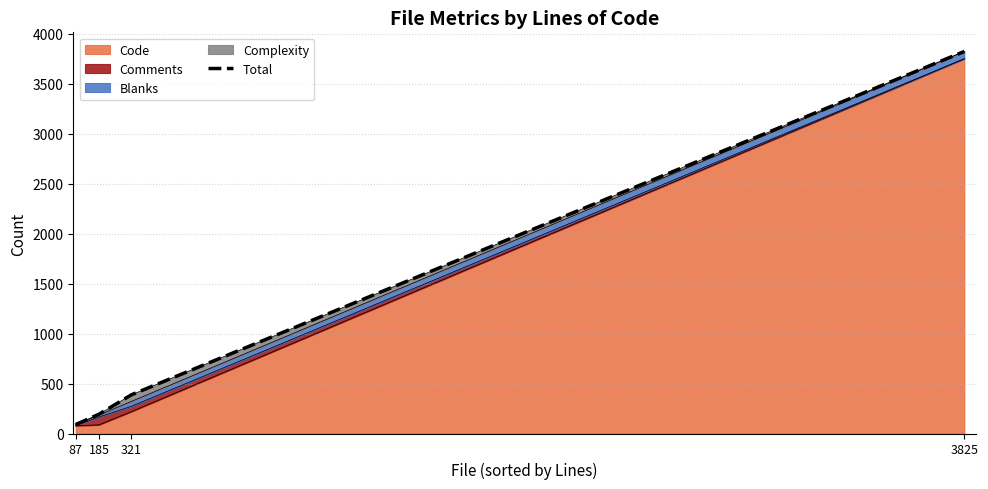

Rank the categories by value from highest to lowest.

3825, 321, 185, 87